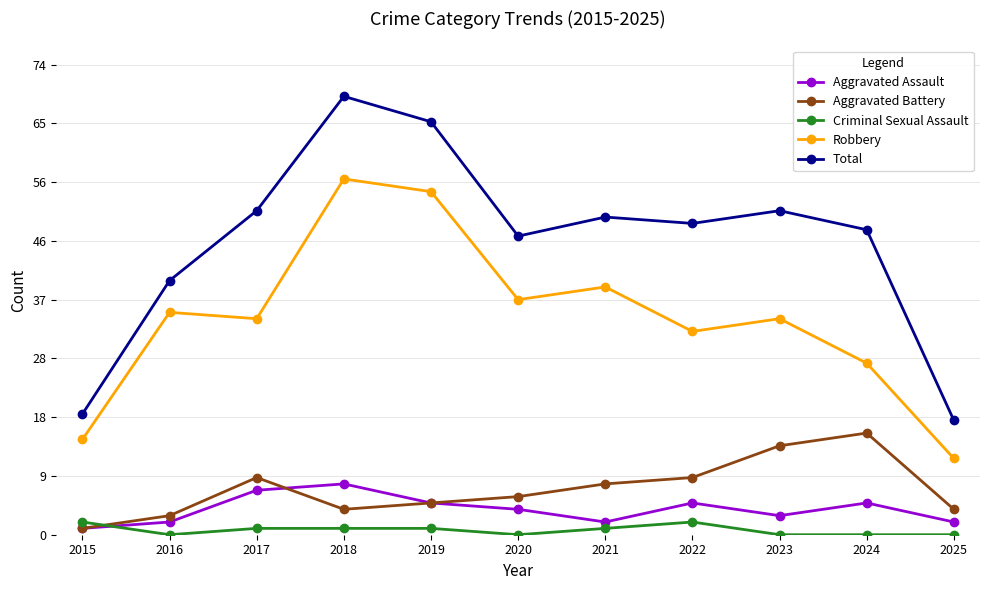

Is this an area chart (filled region under the line)?

No